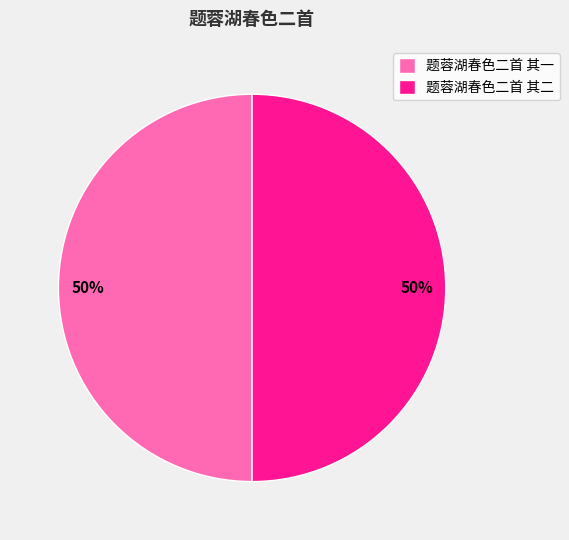

Do 题蓉湖春色二首 其一 and 题蓉湖春色二首 其二 together represent more than half of the pie?

Yes